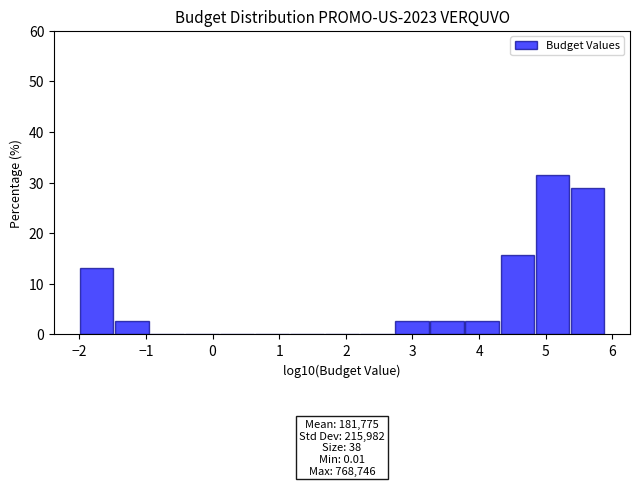

Which range on the x-axis has the tallest bar?

4.8 to 5.4